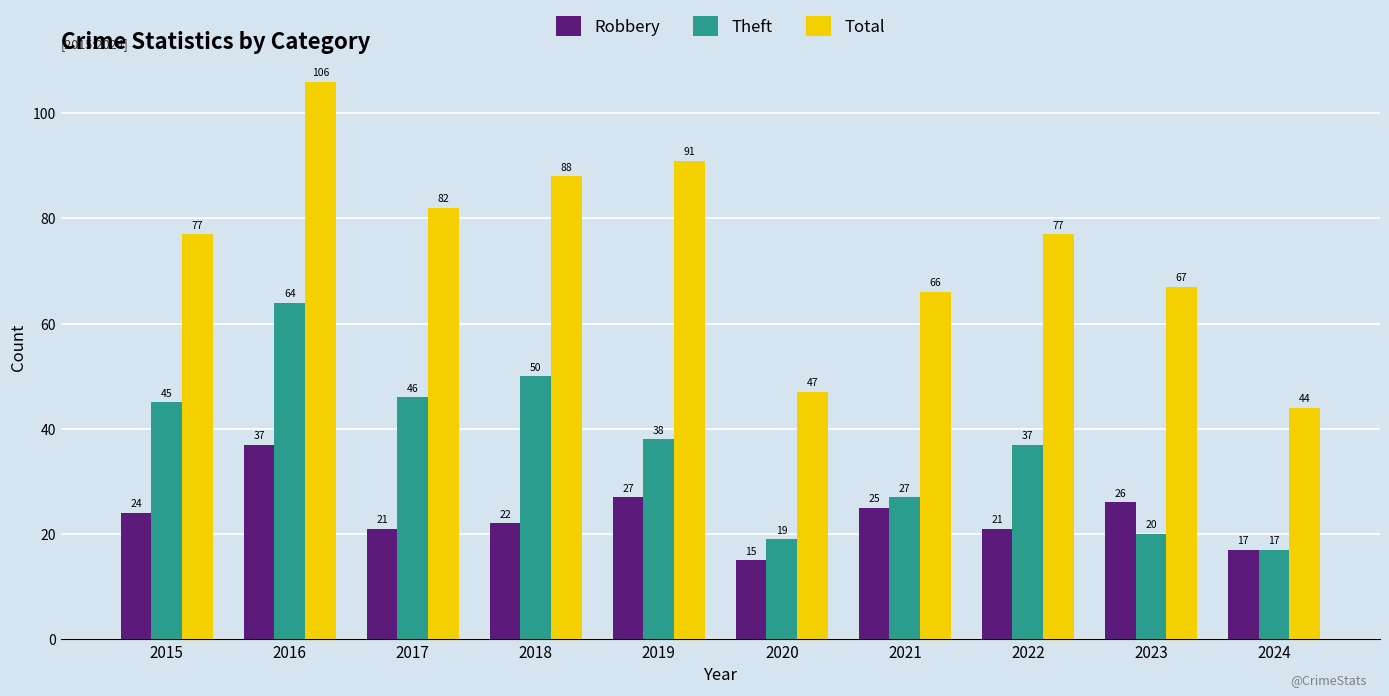

Count the number of categories in the chart.

10